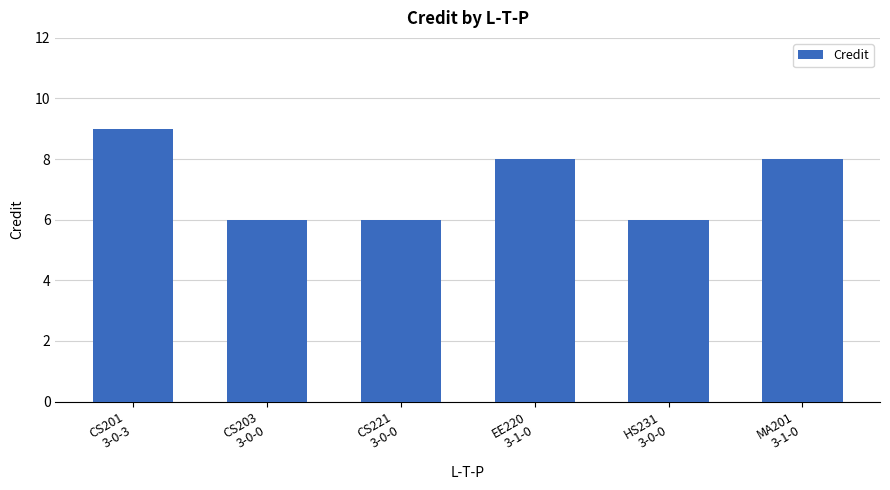

Reading left to right, list all the values displayed in this chart.

CS201
3-0-3=9	CS203
3-0-0=6	CS221
3-0-0=6	EE220
3-1-0=8	HS231
3-0-0=6	MA201
3-1-0=8